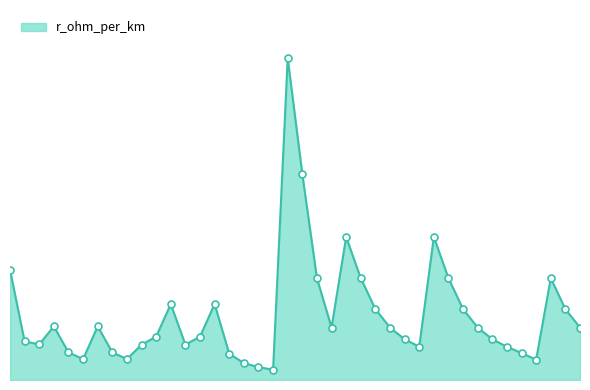

What is the smallest value displayed?

0.1